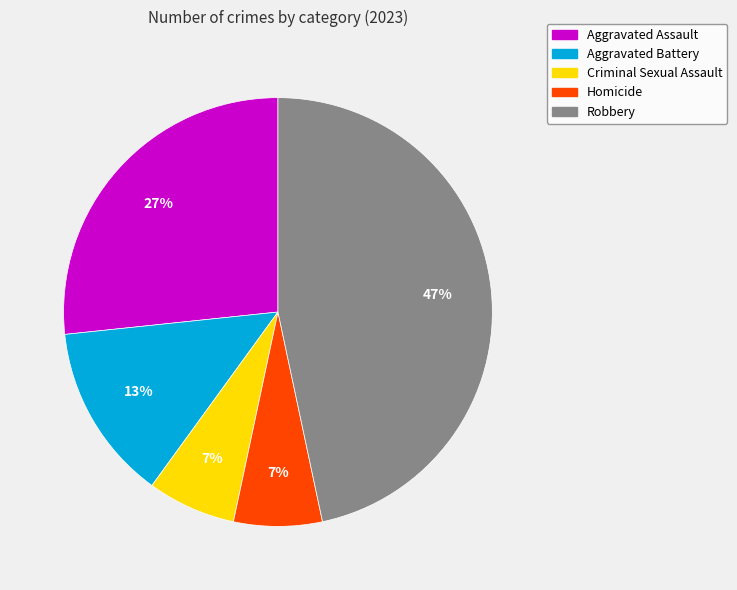

Which slice is the largest?

Robbery